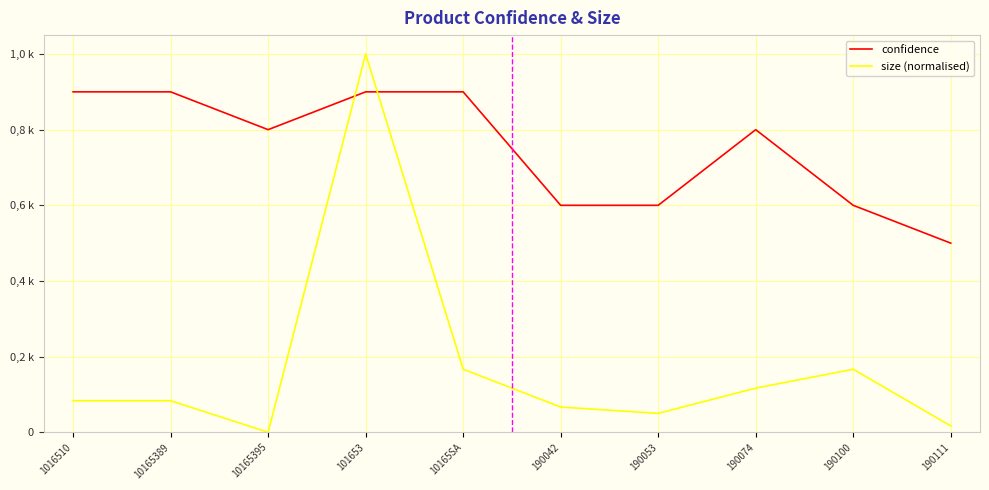

What are all the series names shown in the legend?

confidence, size (normalised)